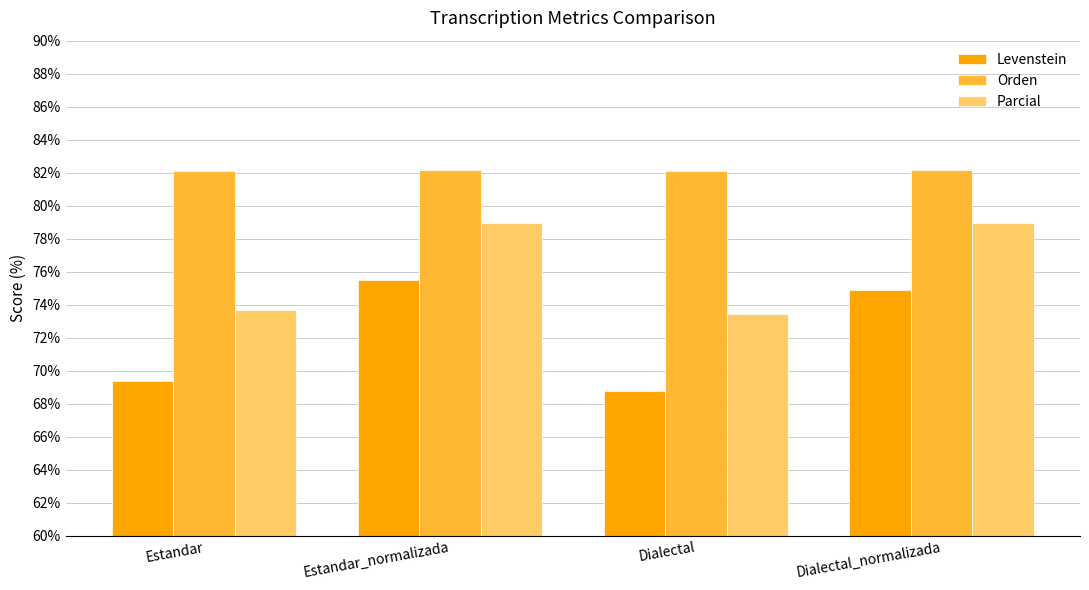

What is the difference between the highest and lowest values at Dialectal?

13.3